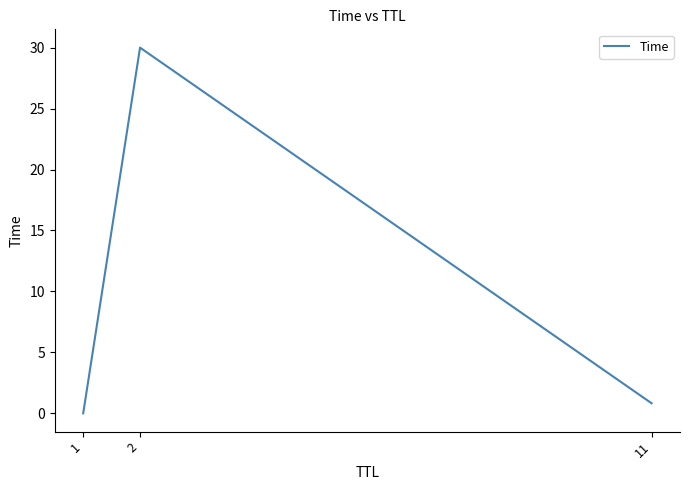

Count the number of data series in this chart.

1